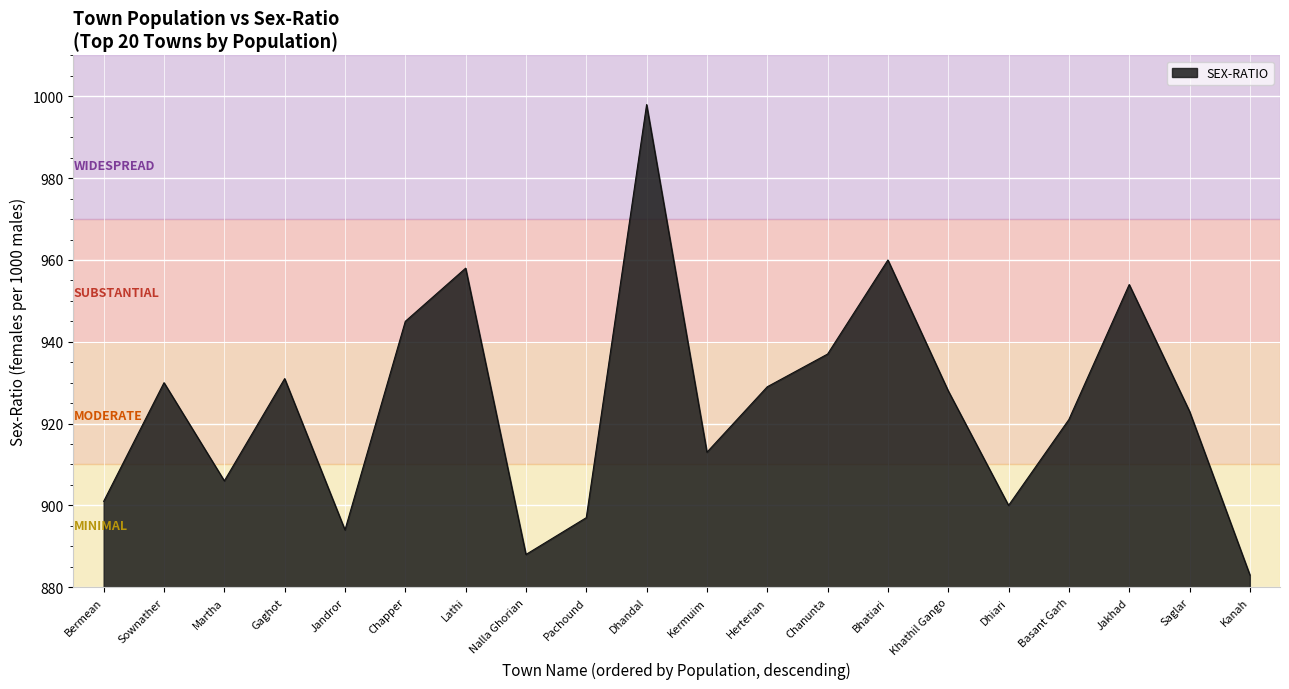

How many lines are shown in the chart?

1